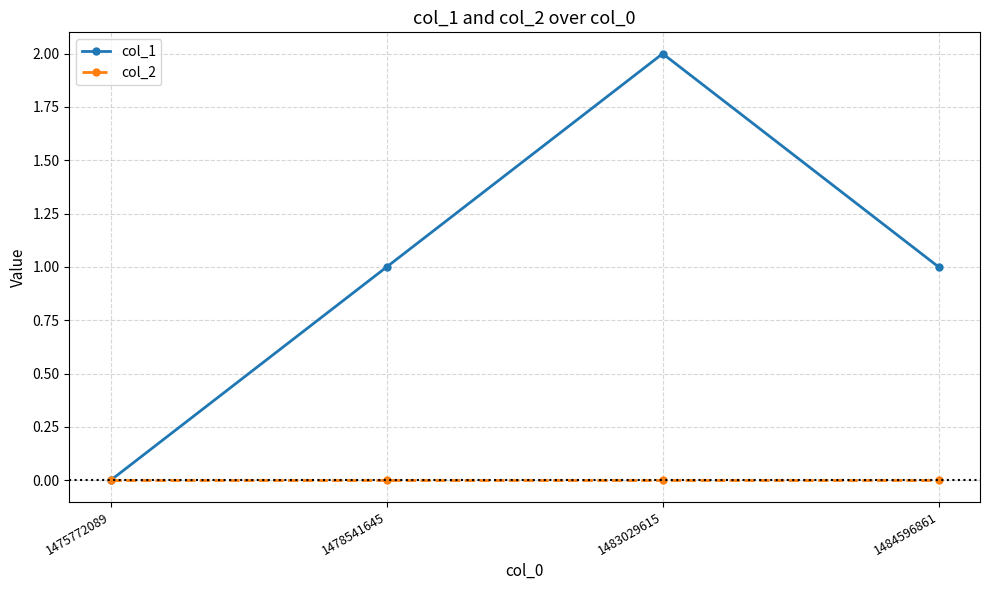

List the series in order of their overall mean, lowest first.

col_2, col_1